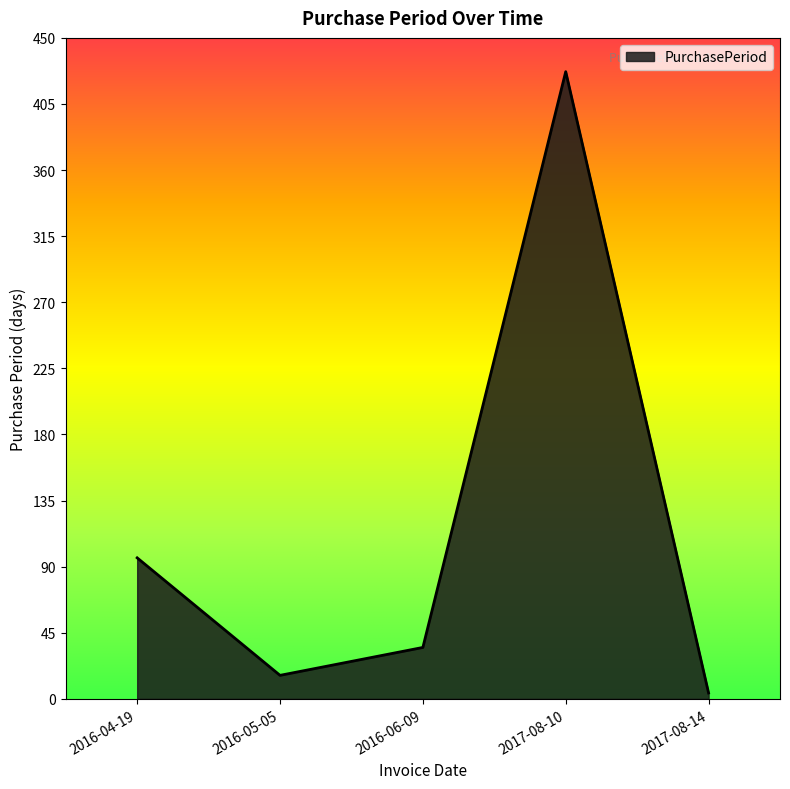

What position from the left is 2016-04-19?

1